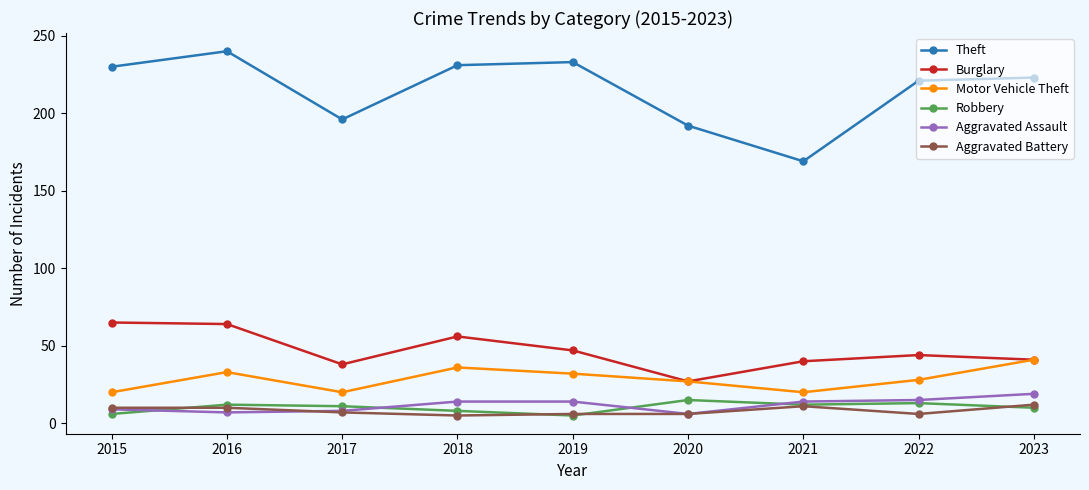

The Aggravated Assault series shows 19 at 2023. True or false?

True